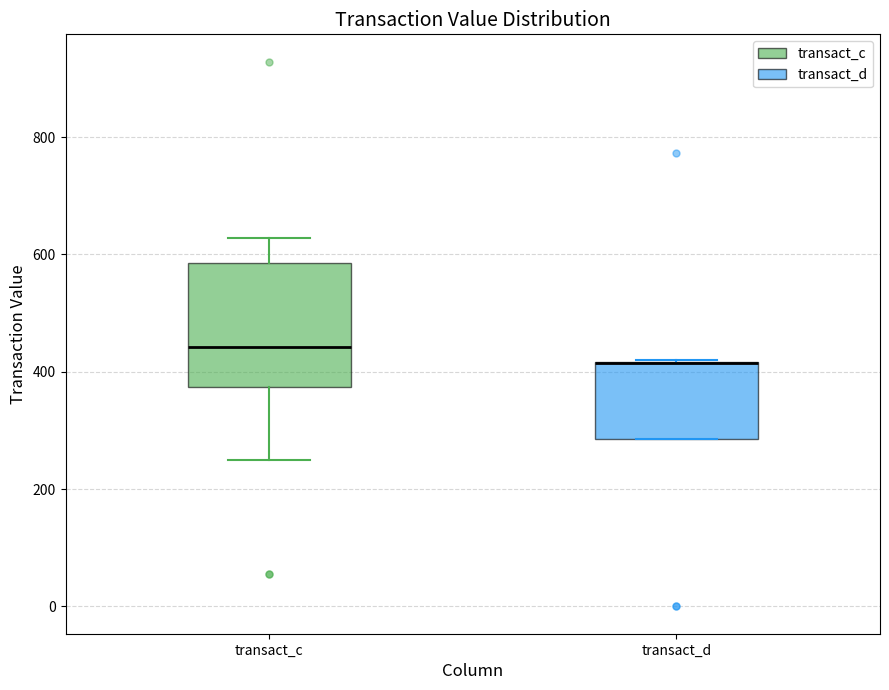

Reading left to right, transcribe this box plot: for each box, give where its median line is, the range the box spans, and where its two whiskers end, as read against the y-axis. The values are not printed on the chart, so give them approximately, as read against the axis.

transact_c: median 440, box 380 to 580, whiskers 260 to 620
transact_d: median 420 (drawn on the box's upper edge), box 280 to 420, whiskers 280 to 420